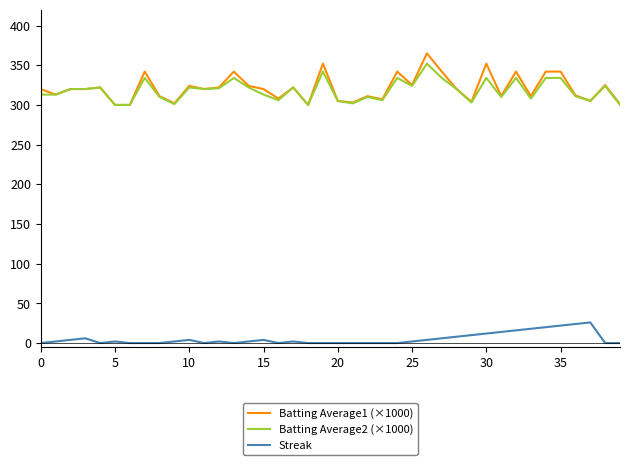

True or false: Batting Average2 (×1000) and Streak cross at least once.

False